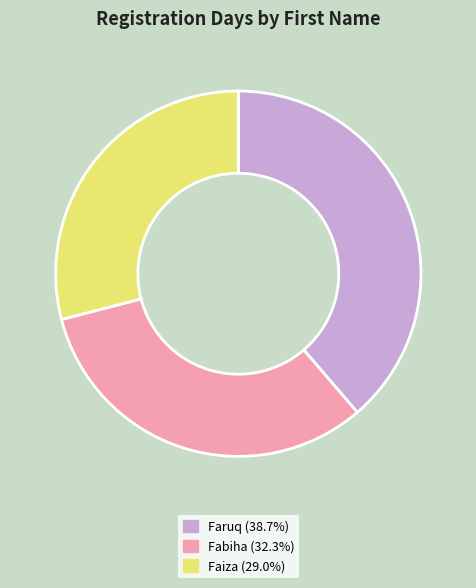

How many slices are in this pie chart?

3